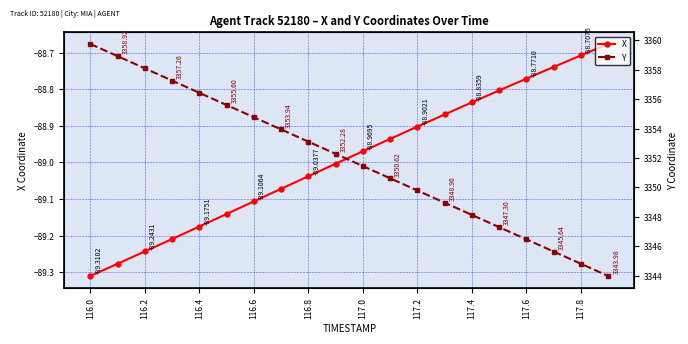

True or false: Y and X cross at least once.

False